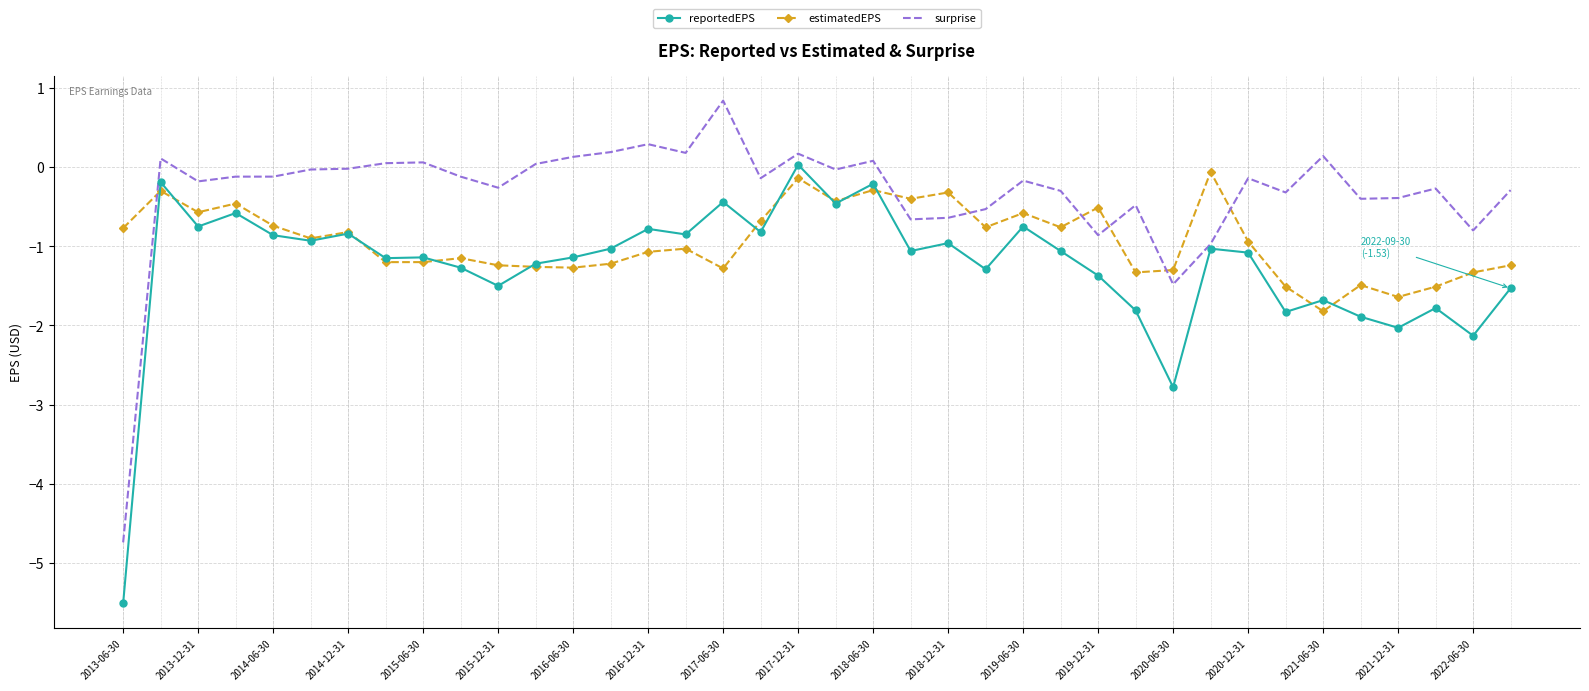

What is the smallest value displayed?

-5.5